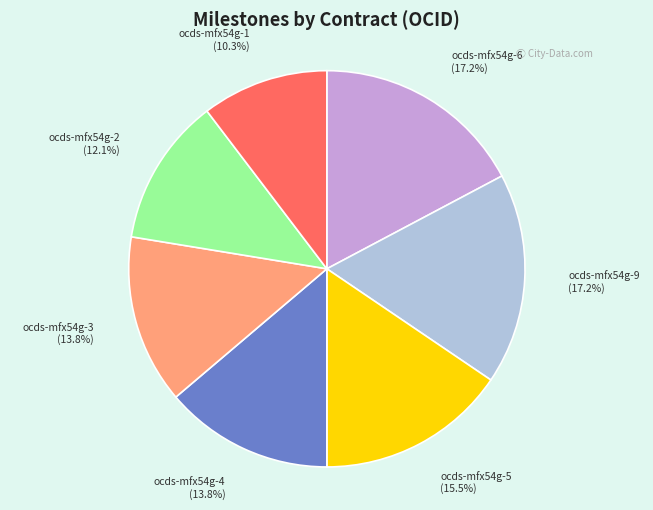

Combined, what portion of the pie is ocds-mfx54g-2 and ocds-mfx54g-3?

25.9%